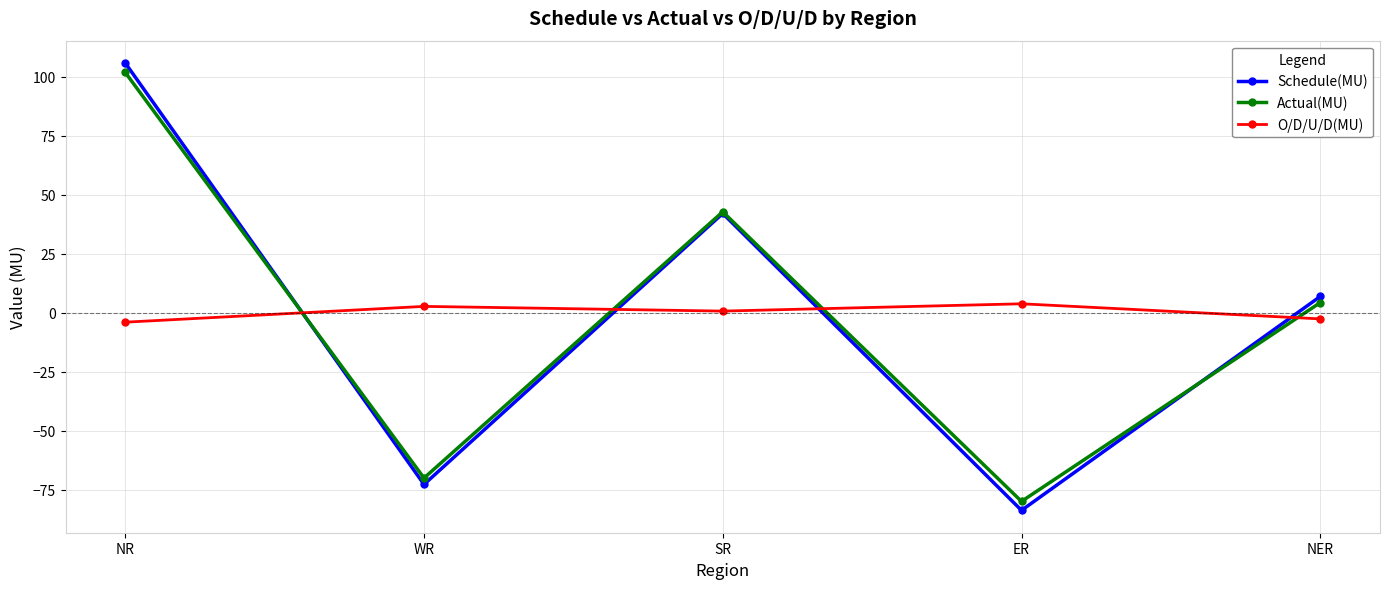

What is the difference between the Schedule(MU) values at ER and NER?

90.7